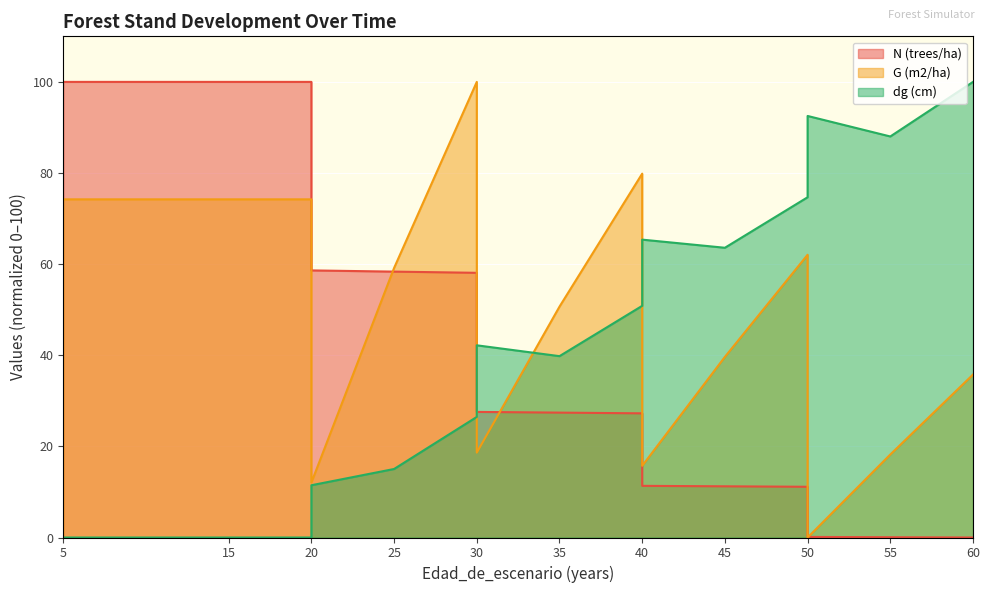

What is the sum of all dg (cm) values?

670.0